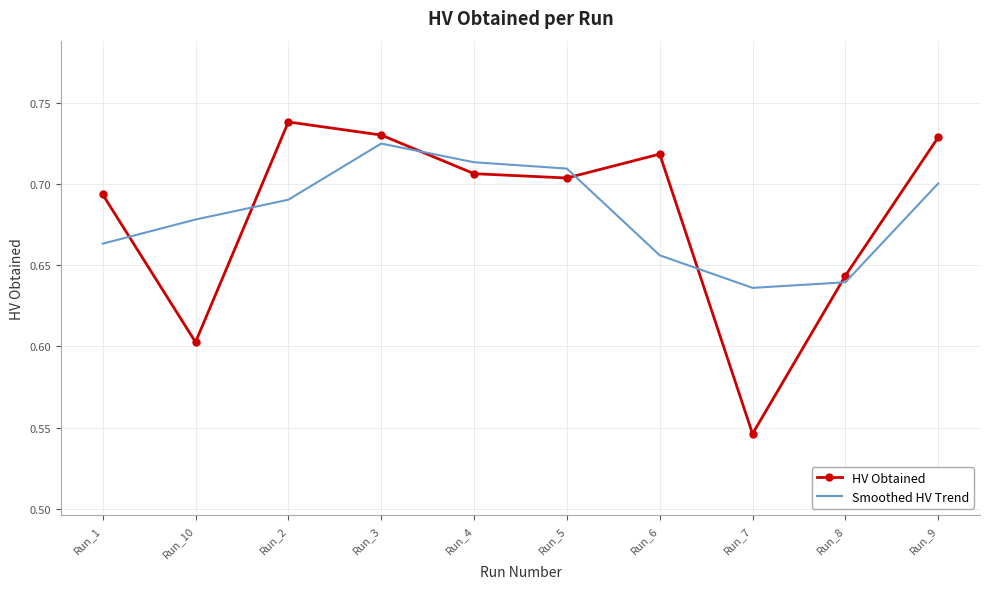

What is the sum of the Smoothed HV Trend values at Run_1 and Run_8?

1.3